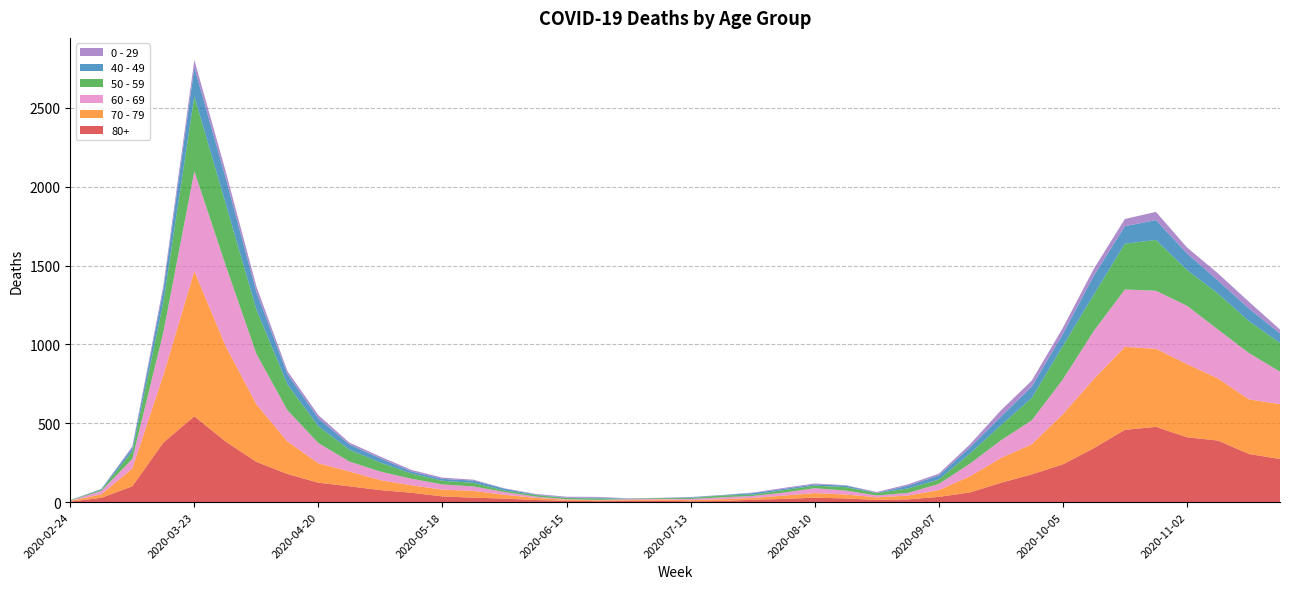

Reading right to left, what are all the values shown in this chart?

80+: 273	305	390	411	477	458	342	239	176	122	61	33	17	14	23	28	20	15	7	5	9	7	6	9	13	22	28	36	59	76	100	123	178	255	385	544	377	100	27	3
70 - 79: 348	346	394	464	495	526	439	318	191	157	102	43	24	16	25	29	21	11	11	7	8	5	5	6	14	24	43	43	47	63	94	123	206	365	608	920	427	113	22	4
60 - 69: 206	294	310	370	368	364	305	221	152	112	80	39	17	12	25	31	19	13	12	8	3	6	3	3	8	18	28	33	42	54	63	128	199	320	514	634	272	61	22	2
50 - 59: 182	202	228	227	322	290	230	212	142	95	64	28	28	15	22	16	16	8	12	6	5	3	9	8	10	9	23	23	33	57	75	106	163	281	392	475	190	48	7	3
40 - 49: 60	80	83	105	126	111	120	76	72	55	38	26	17	2	10	8	8	10	2	4	1	1	5	2	3	12	14	12	13	27	33	51	66	111	163	183	79	21	5	0
0 - 29: 25	43	45	38	52	46	44	39	38	40	20	11	9	5	2	6	6	3	1	2	1	2	5	6	4	2	6	8	10	11	12	20	19	36	42	47	25	10	0	1